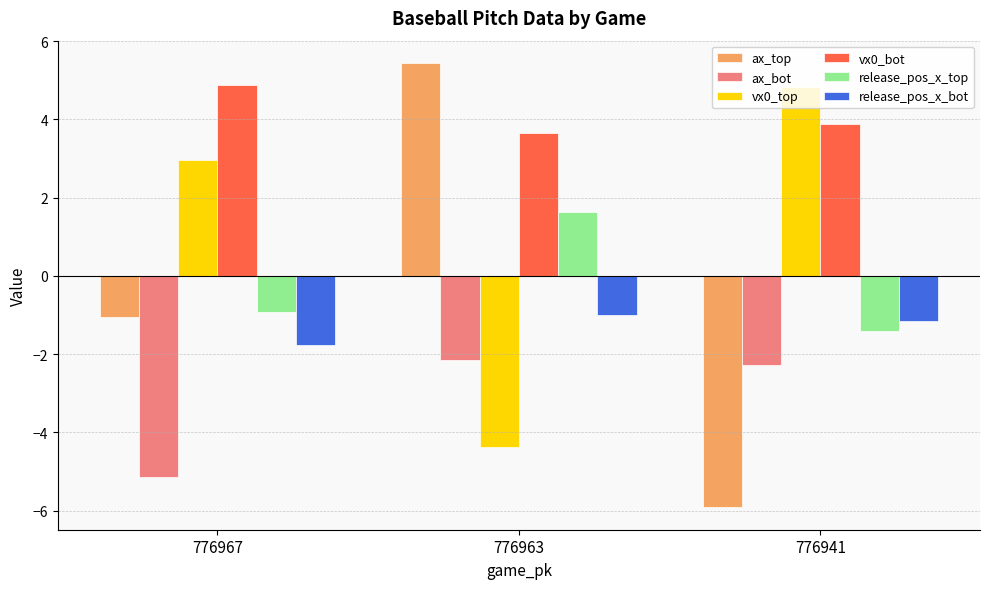

True or false: vx0_bot has a value of 3.6 at 776963.

True